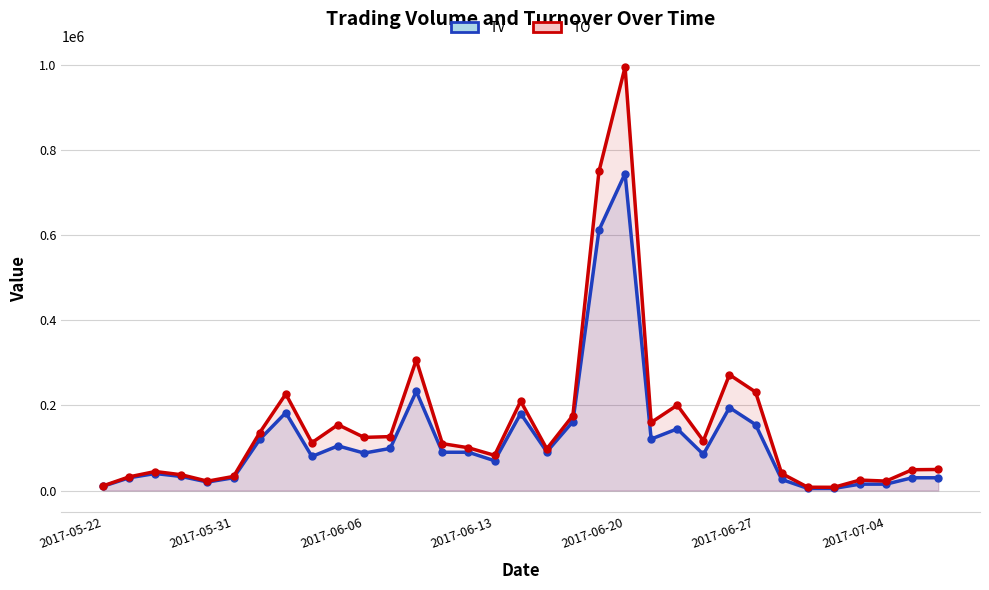

What is the average value of the TV series?

119364